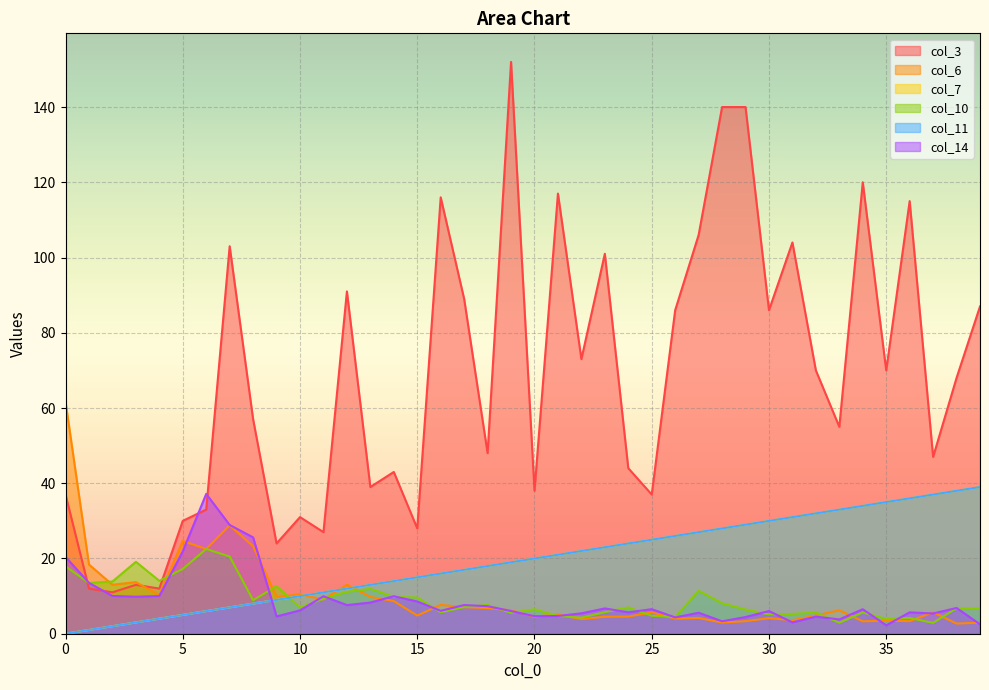

Where does the col_3 series first go above 68?

7